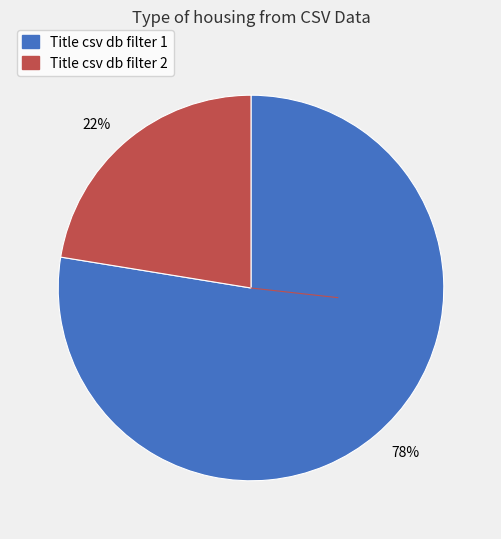

Does 22% account for over 50% of the chart?

No